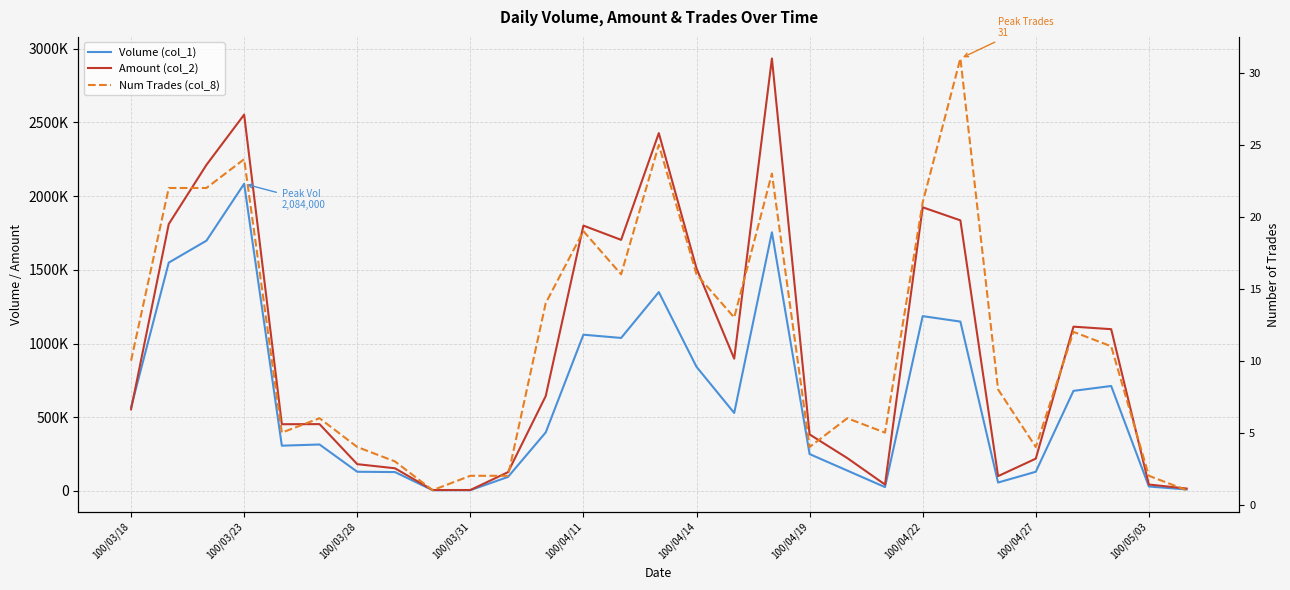

What is the difference between the second highest and second lowest values in the Volume (col_1) series?

1750000